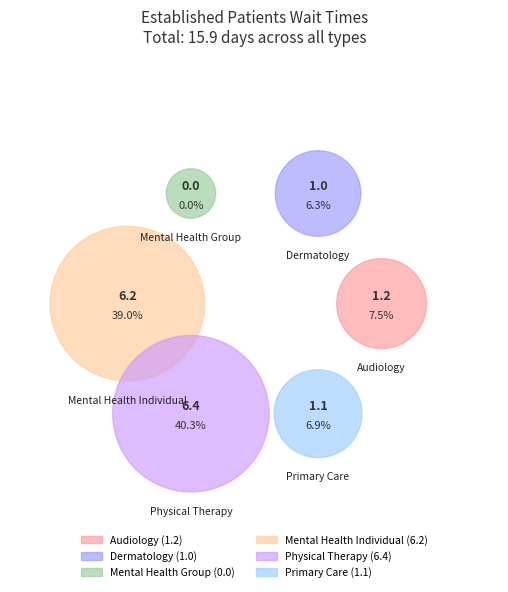

The MENTAL HEALTH INDIVIDUAL slice represents 34% of the pie. True or false?

False